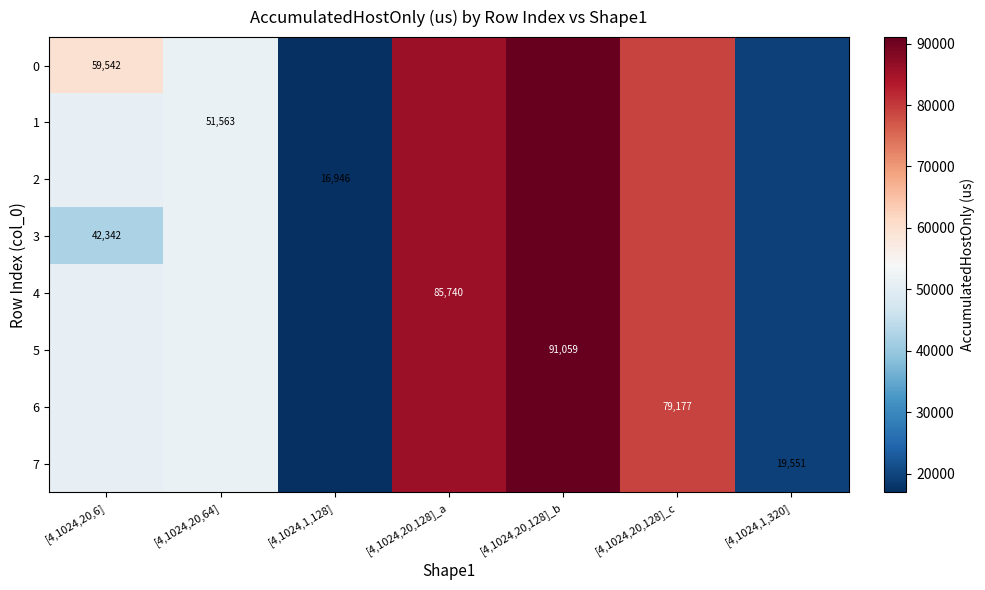

What is the greatest value displayed?

91059.0